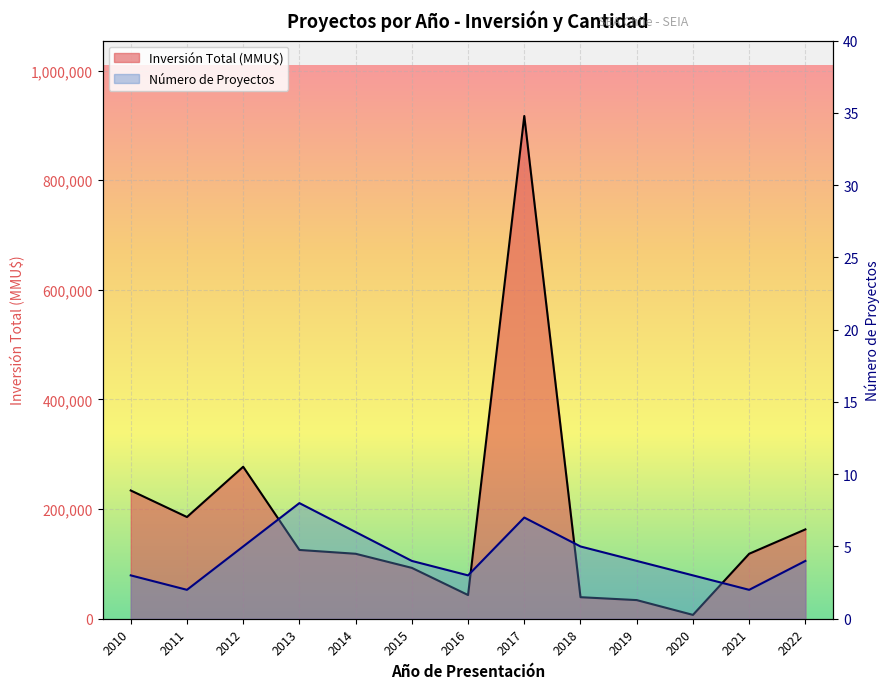

How many interior local peaks does the Número de Proyectos series have?

2